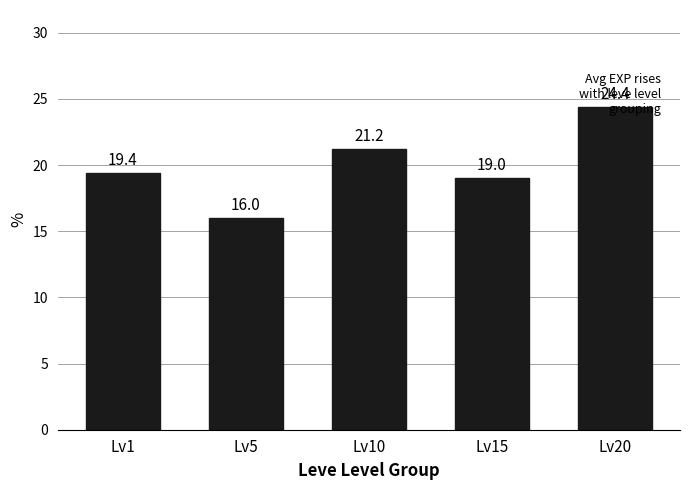

What is the change in value from Lv15 to Lv20?

+5.4